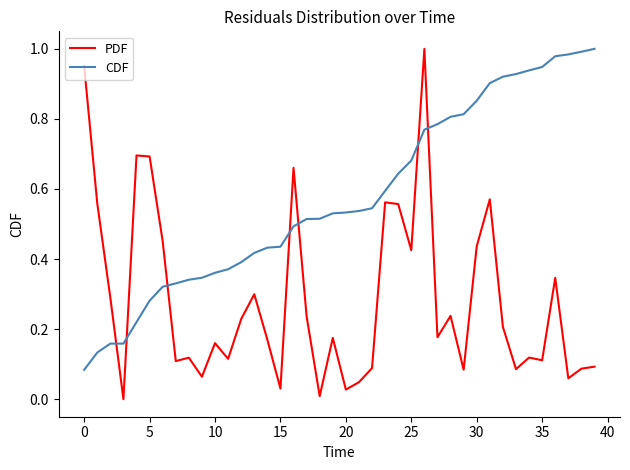

Which series has the largest total across all categories?

CDF